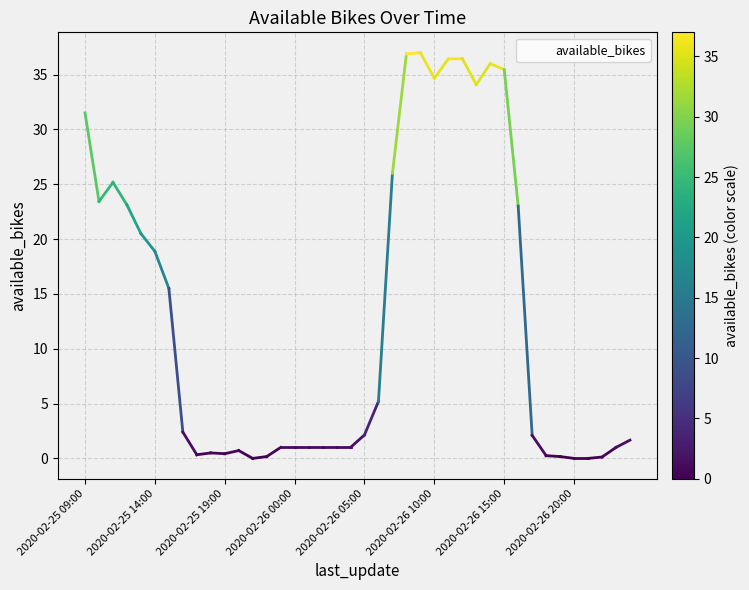

What is the difference between the maximum and minimum values?

37.0